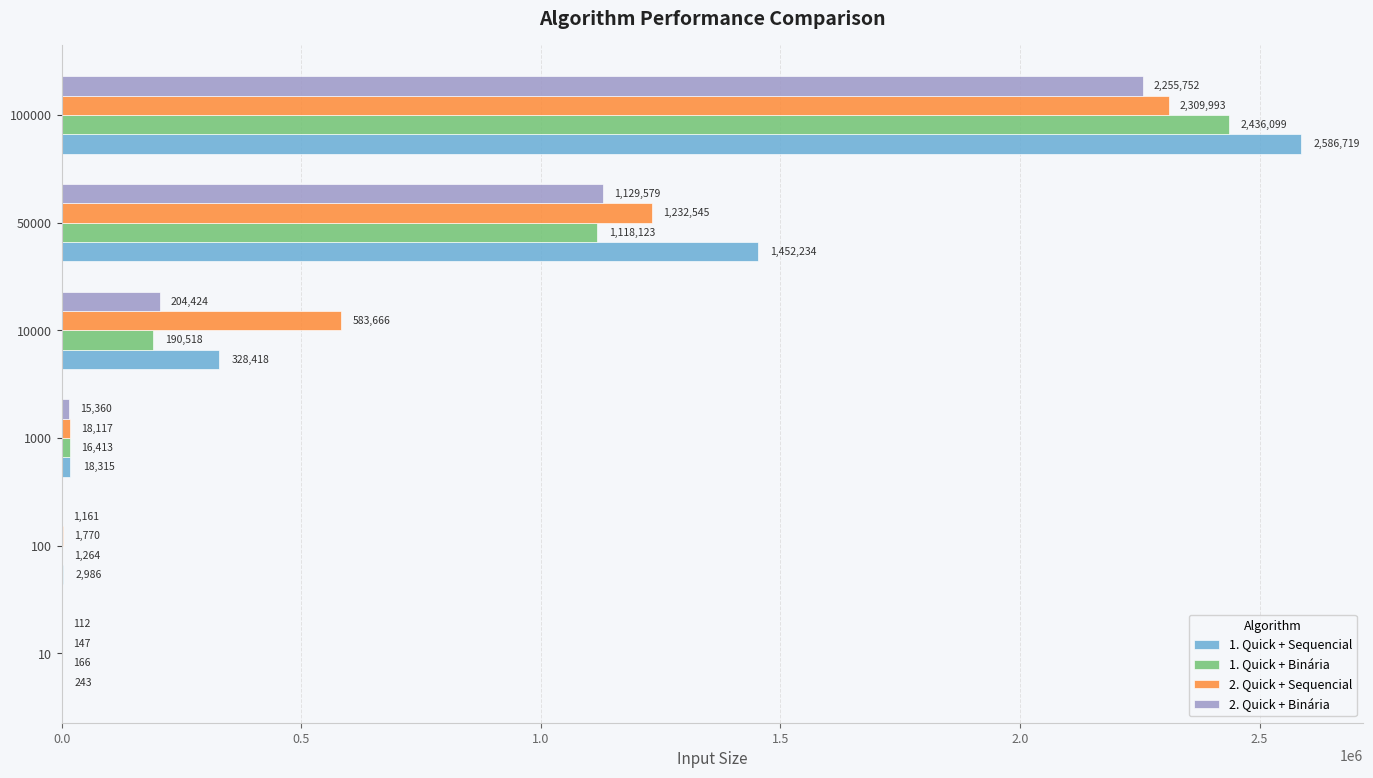

Which series changed the most between 1000 and 50000?

1. Quick + Sequencial